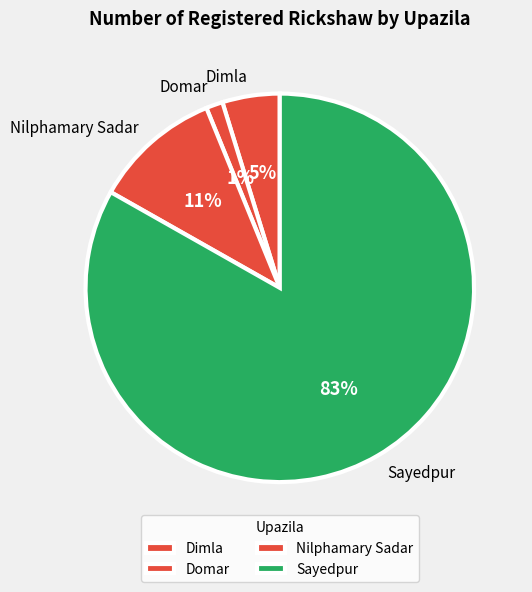

Does Dimla represent more than half of the total?

No